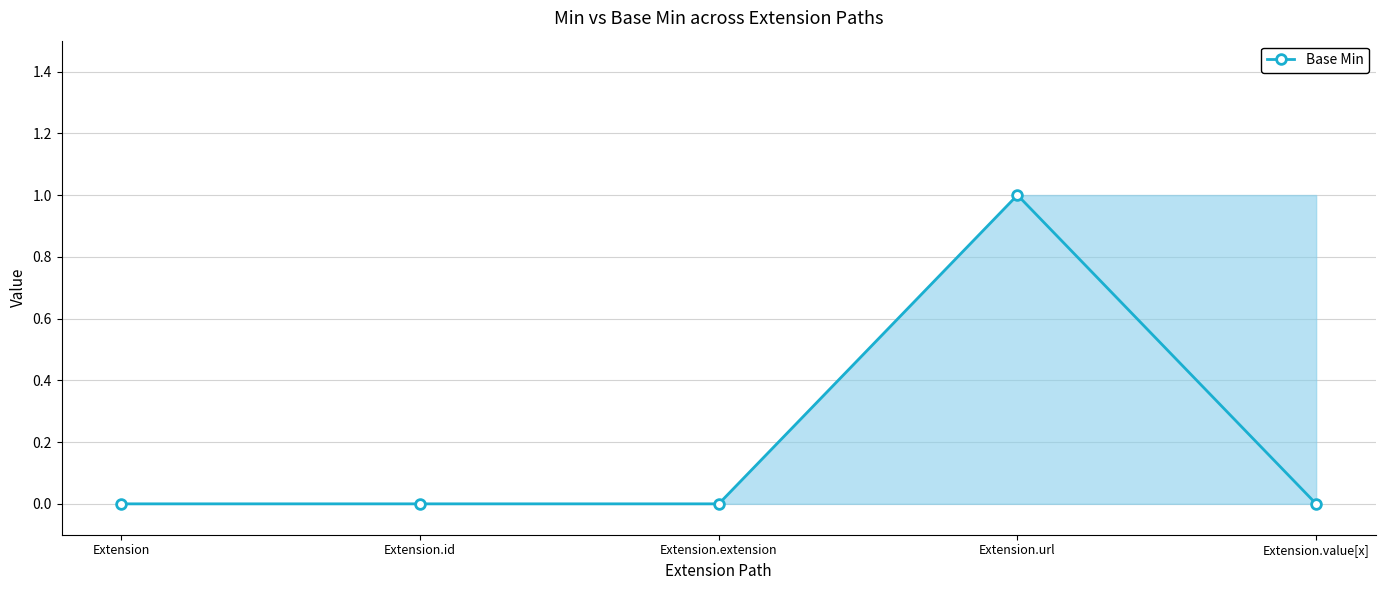

The value at Extension.extension is 0. True or false?

False